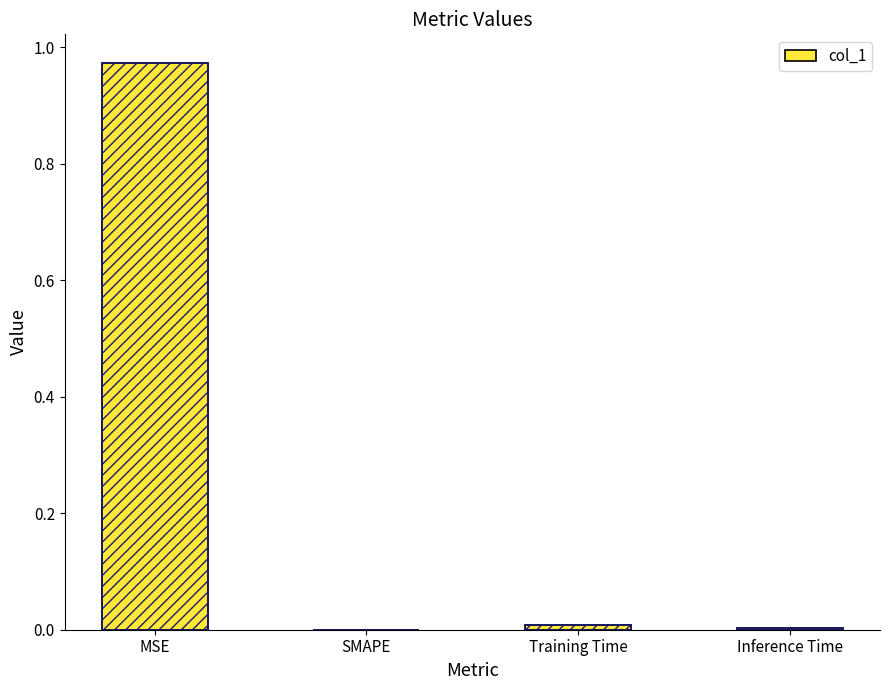

Where is the data nearest to the value 0?

SMAPE